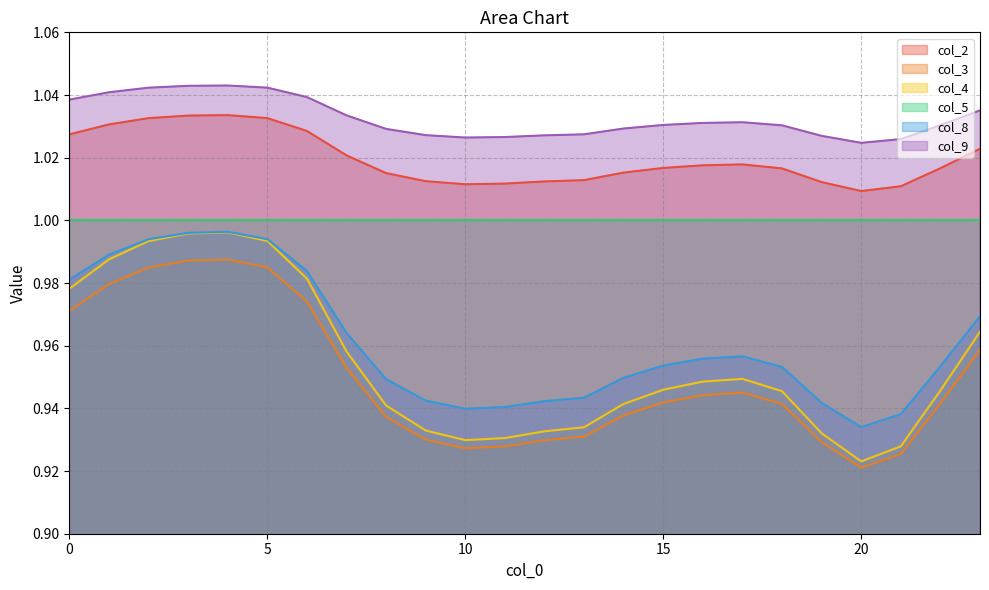

What is the sum of the col_3 values at 6 and 18?

1.9